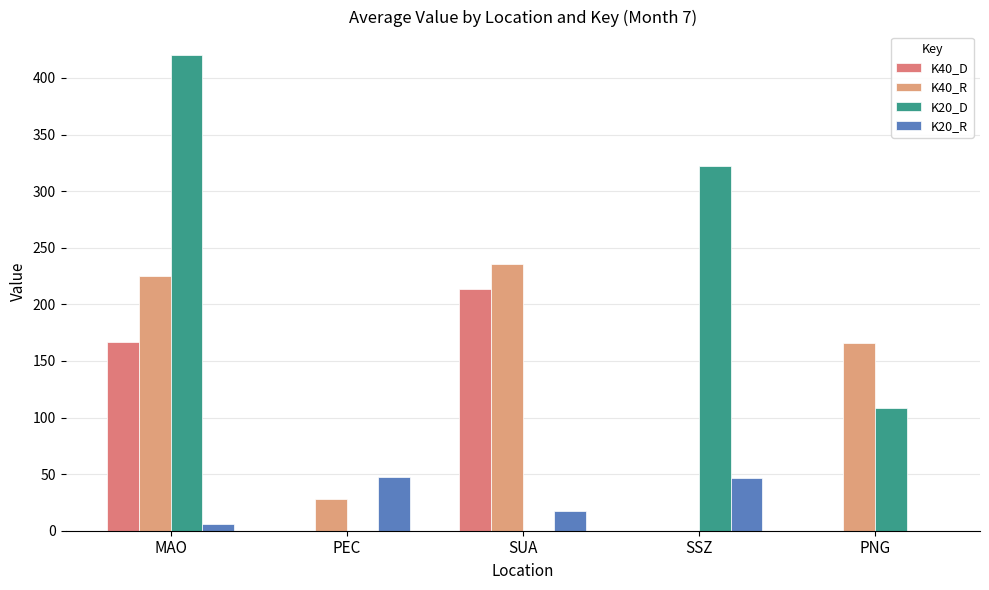

What is the average value of the K20_D series?

170.1